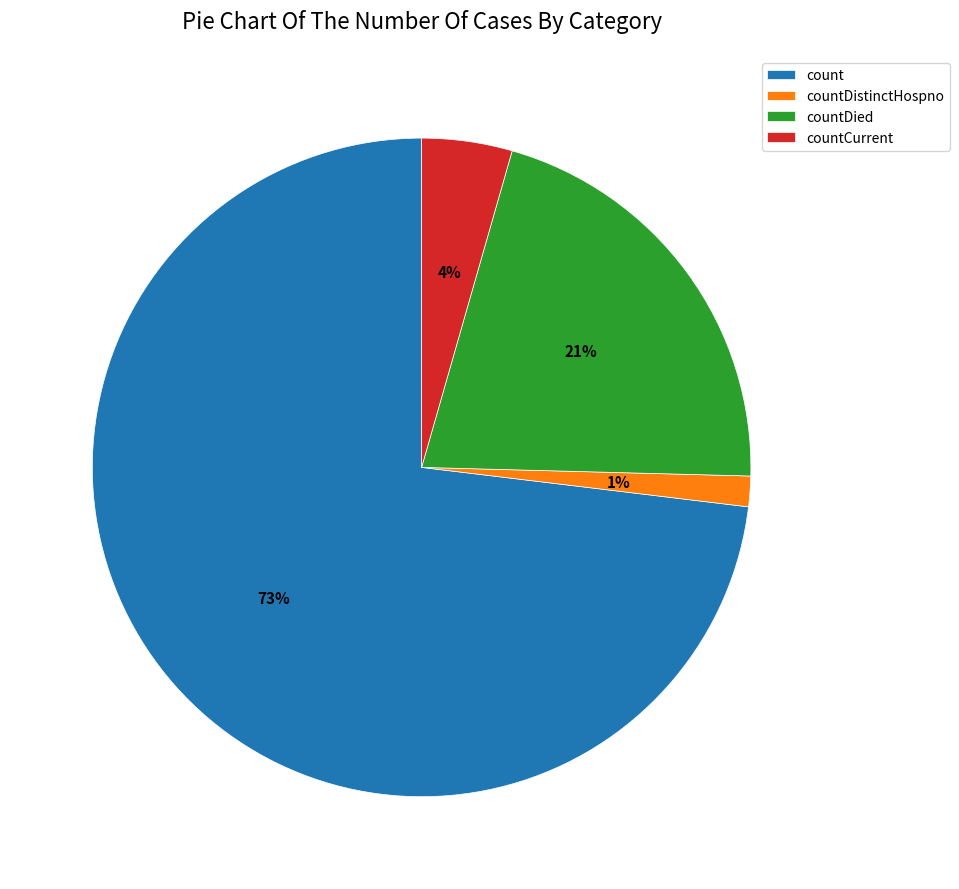

What is the smallest slice in the pie chart?

countDistinctHospno